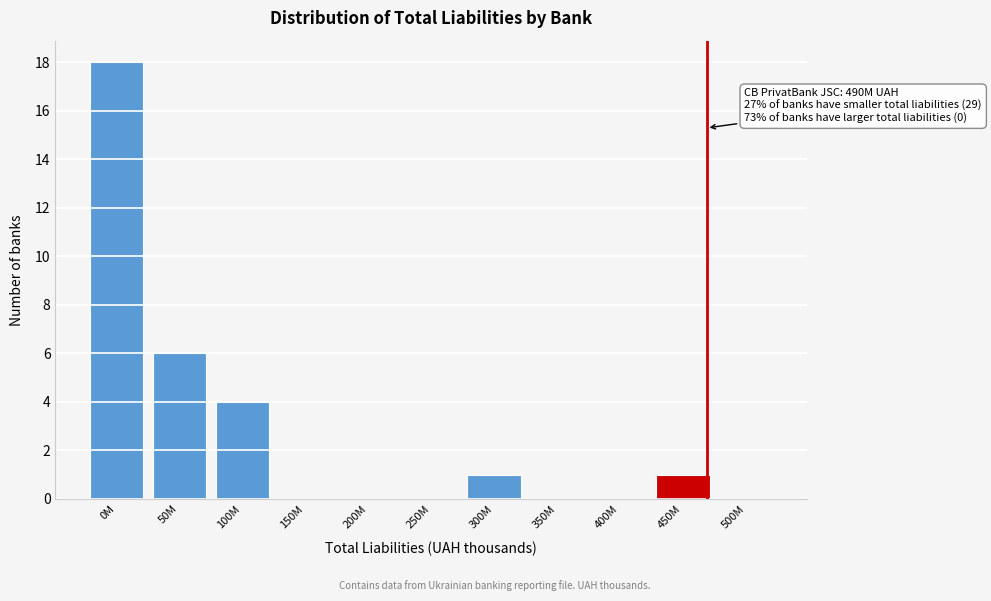

Reading left to right, extract all data points from this chart.

0M=18	50M=6	100M=4	150M=0	200M=0	250M=0	300M=1	350M=0	400M=0	450M=1	500M=0